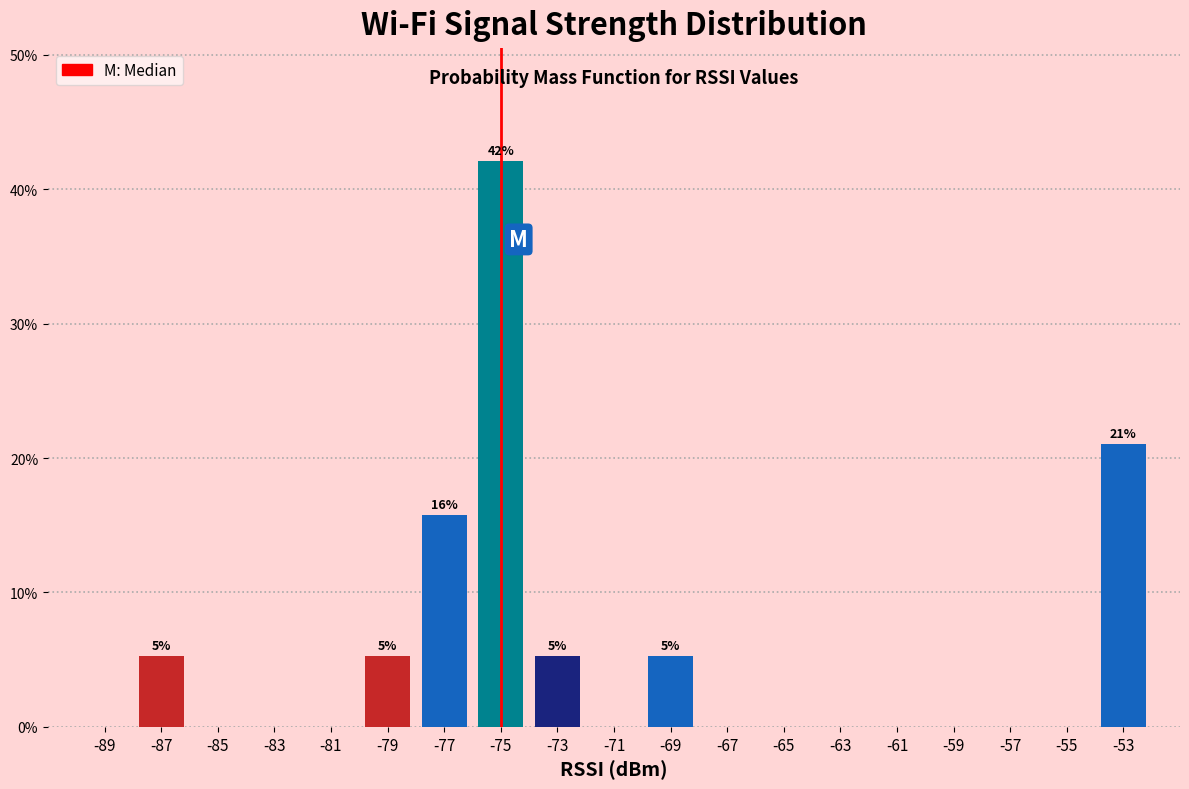

Which range on the x-axis has the tallest bar?

-76 to -74